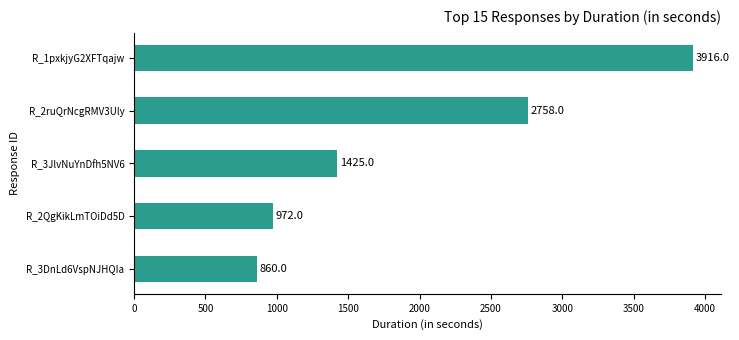

What is the greatest value displayed?

3916